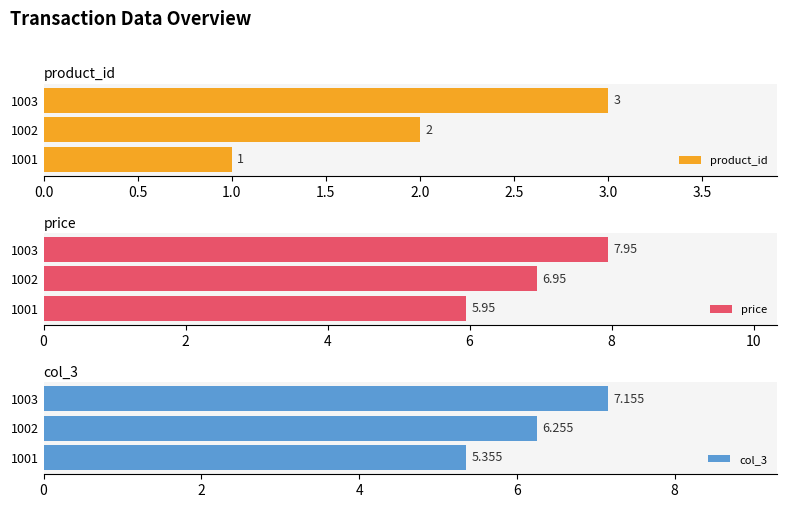

Which series has the widest spread of values?

product_id